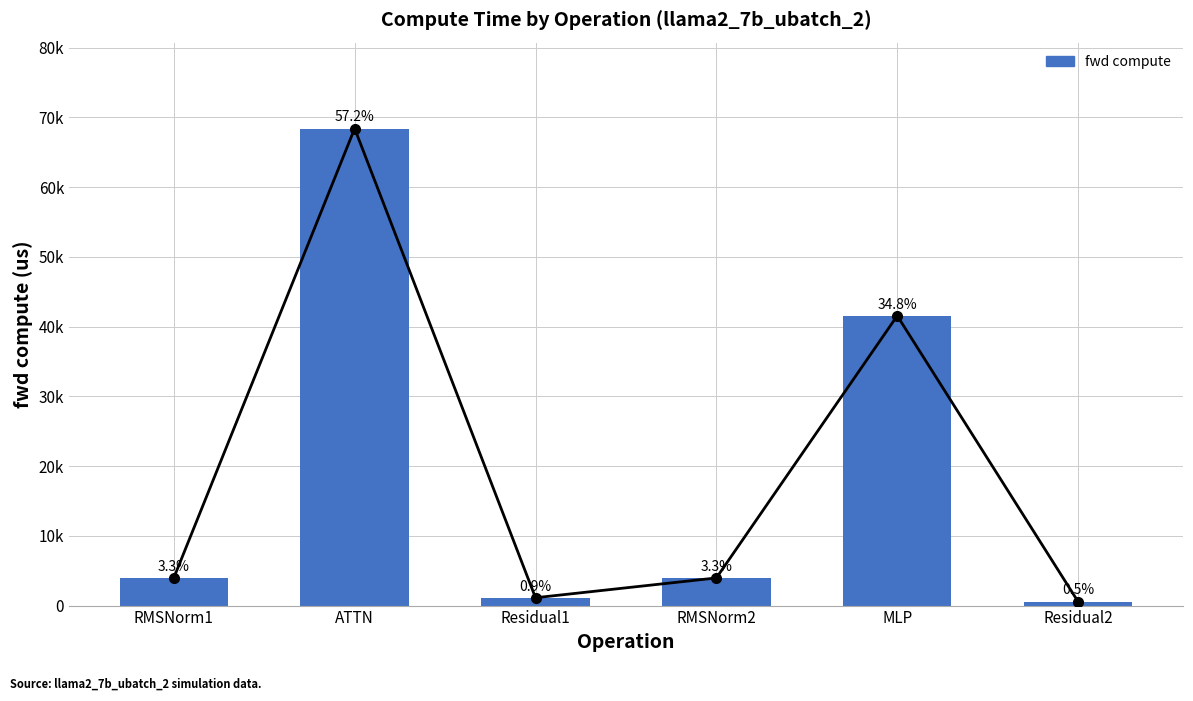

The chart shows a value of 790.4 at Residual2. True or false?

False